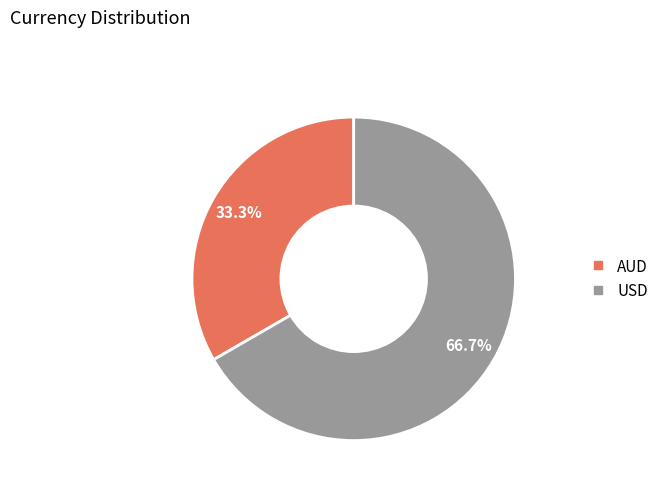

What is the smallest slice in the pie chart?

AUD